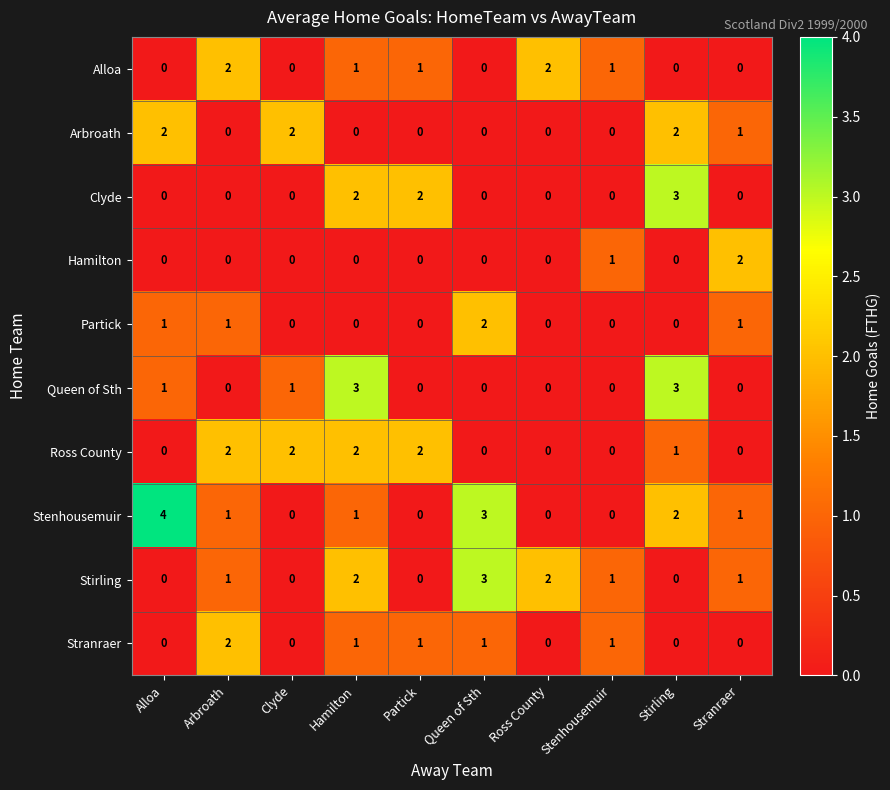

At which label does Clyde reach its peak?

Stirling